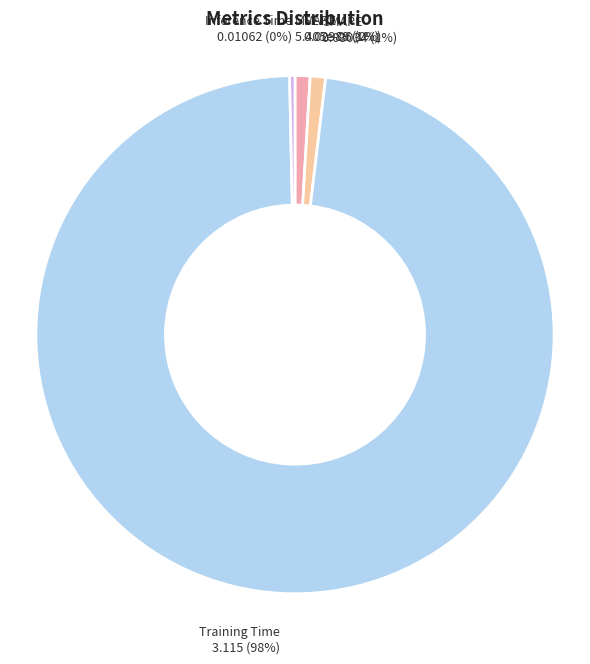

Which category has the biggest portion of the pie?

Training Time